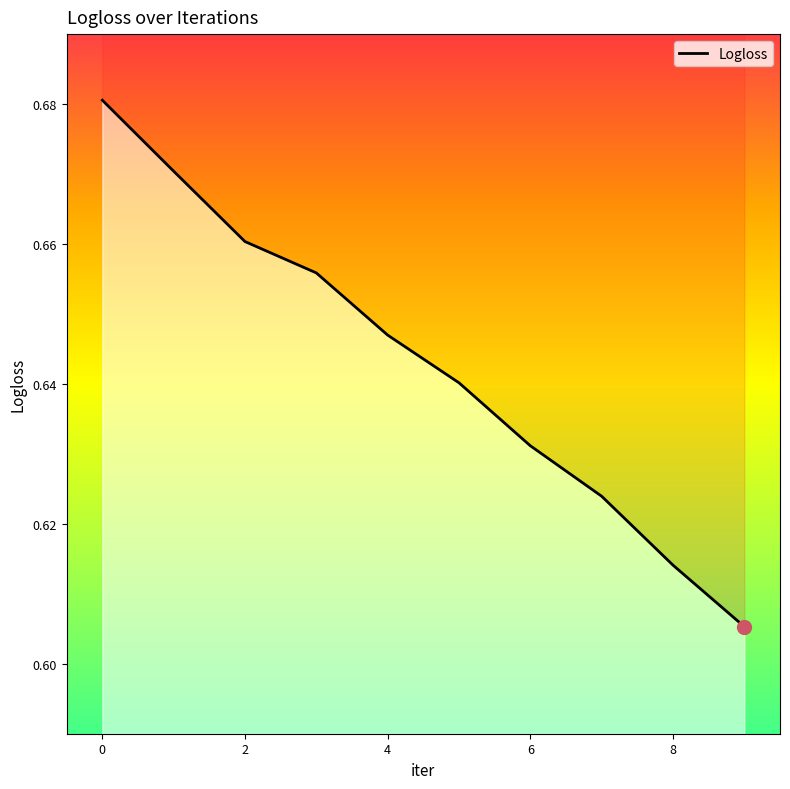

What is the value of the 5th point from the left?

0.6